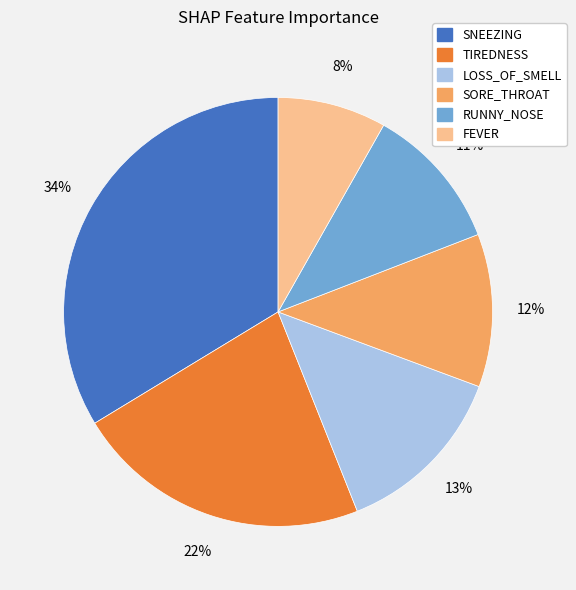

Which category has the biggest portion of the pie?

SNEEZING